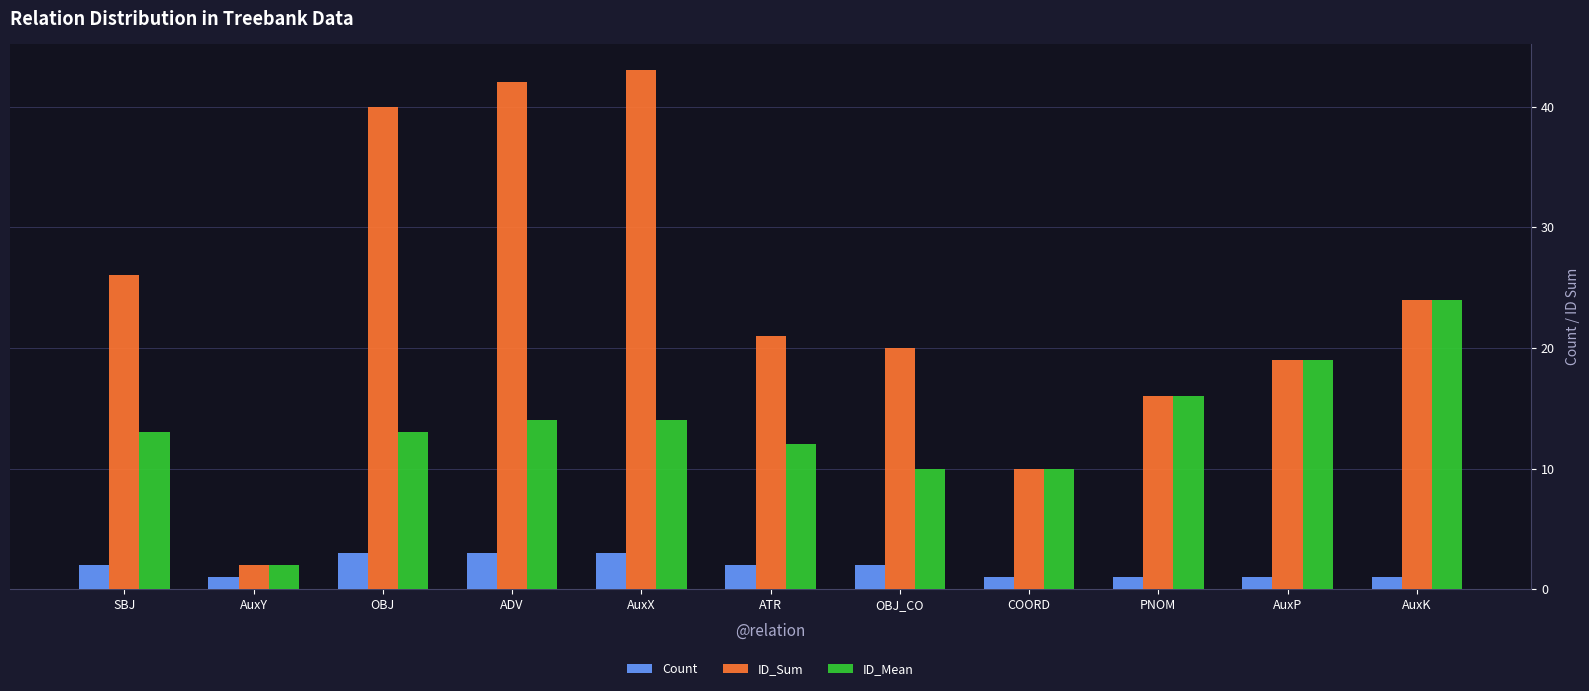

What is the value of the Count bar at the 10th from the left?

1